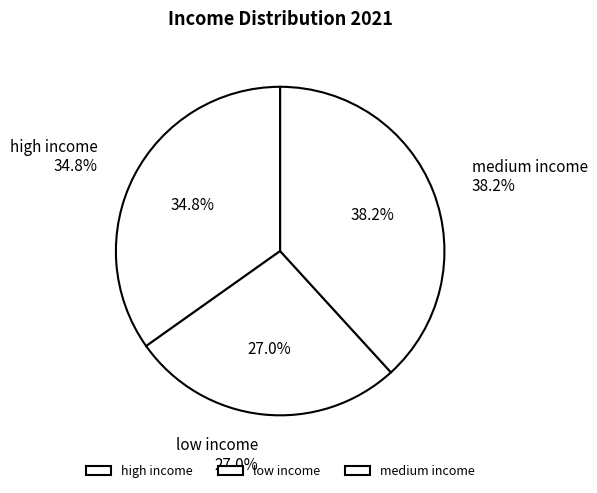

Is there a majority slice in this chart?

No